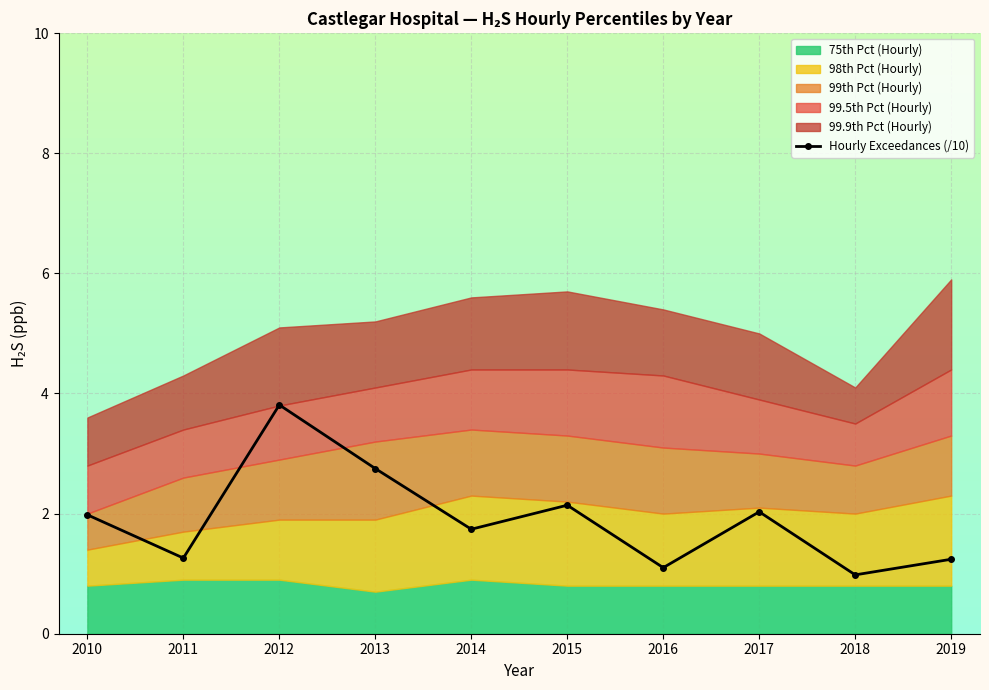

How many interior local valleys (lower than both neighbors) does the data have?

4